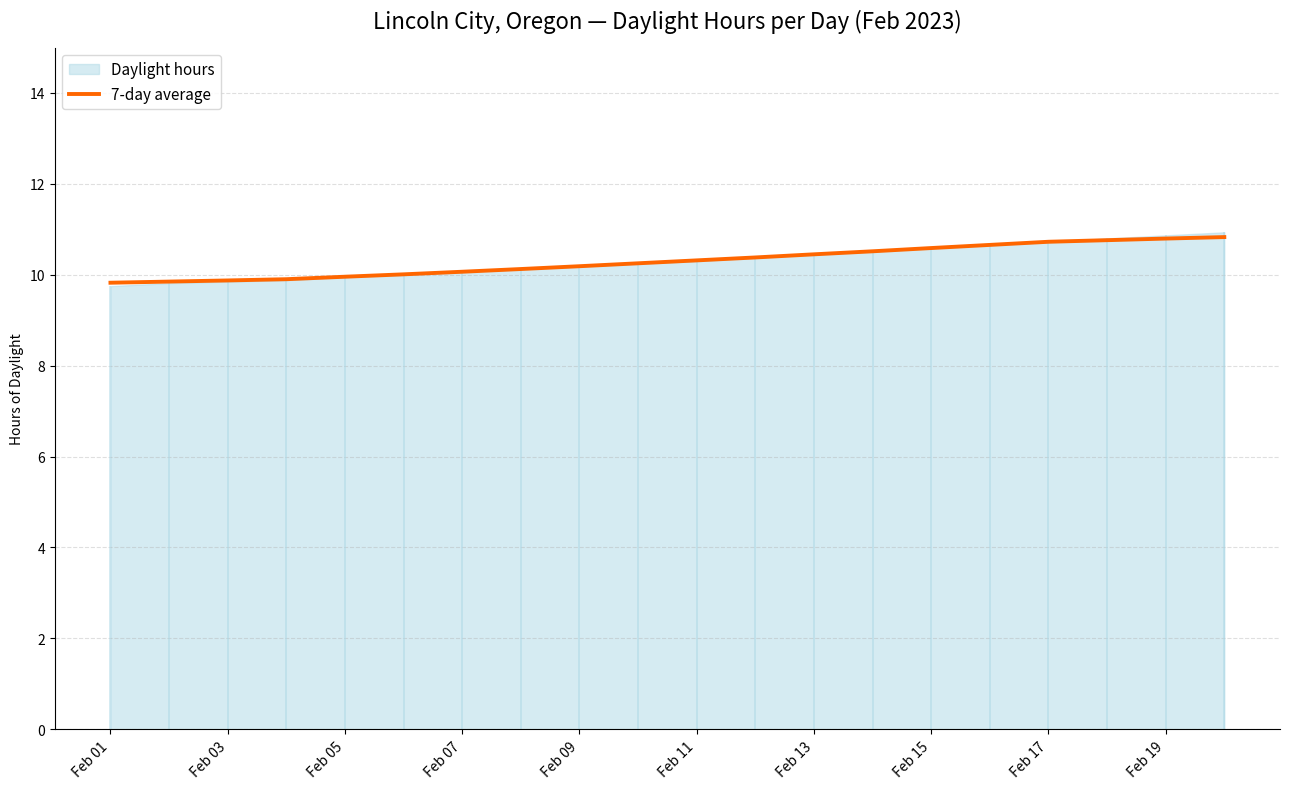

Which category has the lowest value across all series?

Feb 01